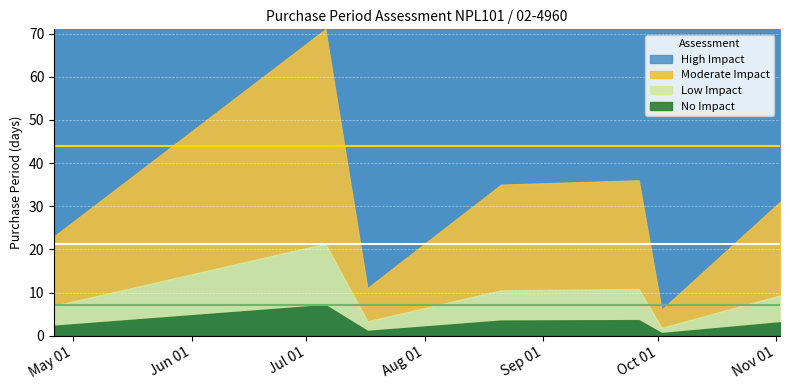

What is the difference between the values at 2017-11-02 and 2017-09-26?

5